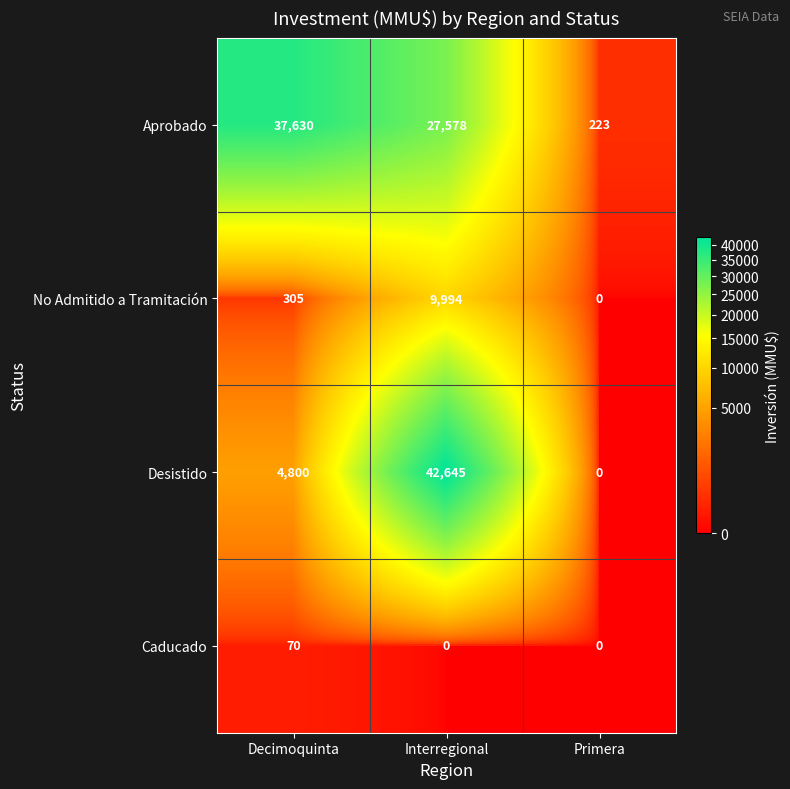

Is it true that No Admitido a Tramitación equals 3200 at Interregional?

False